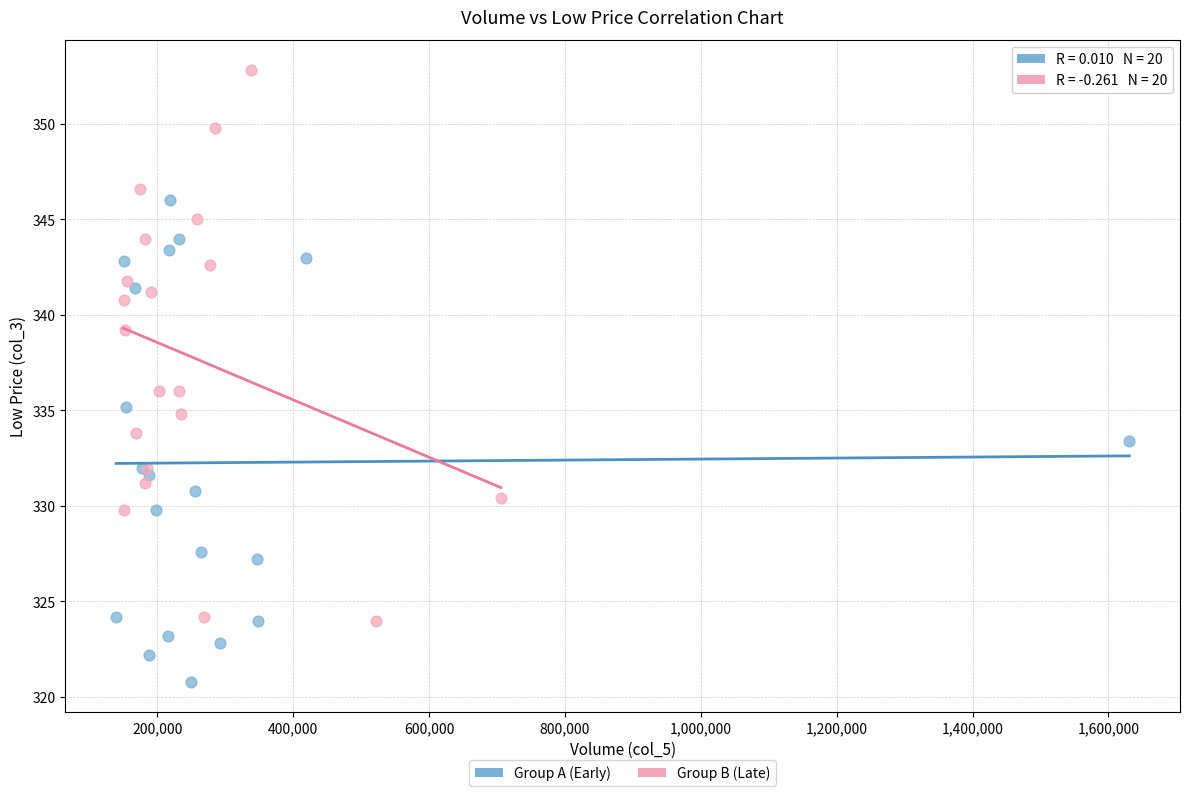

Which series contains the highest Y value?

Group B (Late)